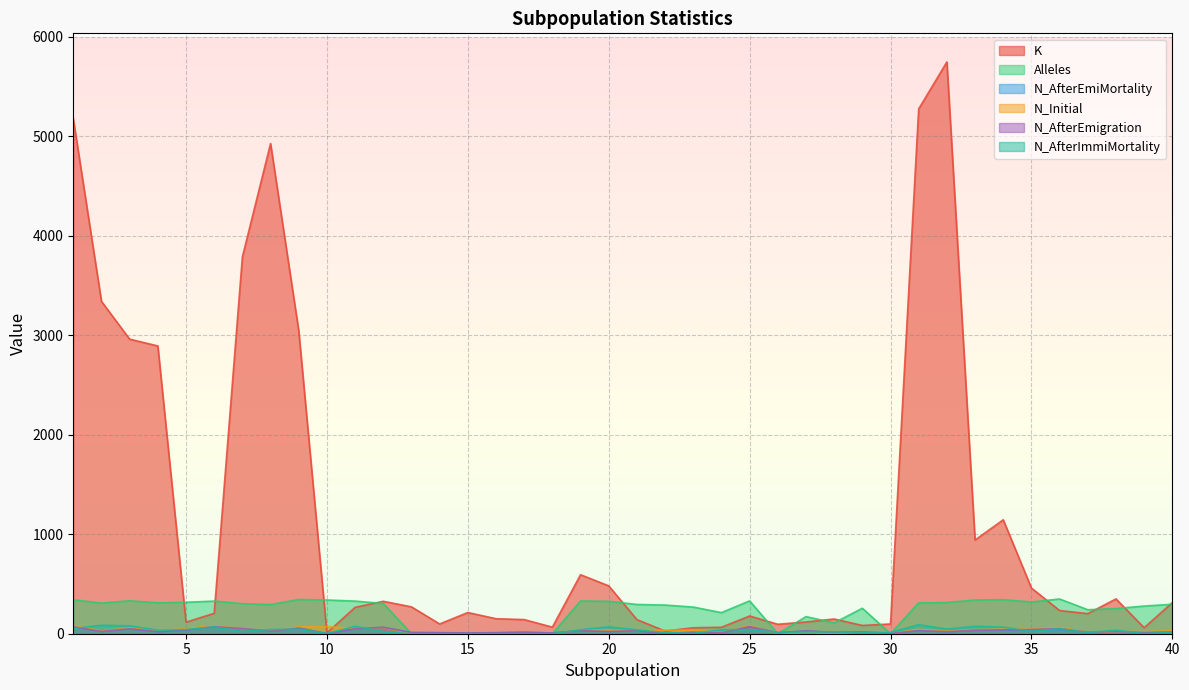

At which category is the sum across all series the highest?

32